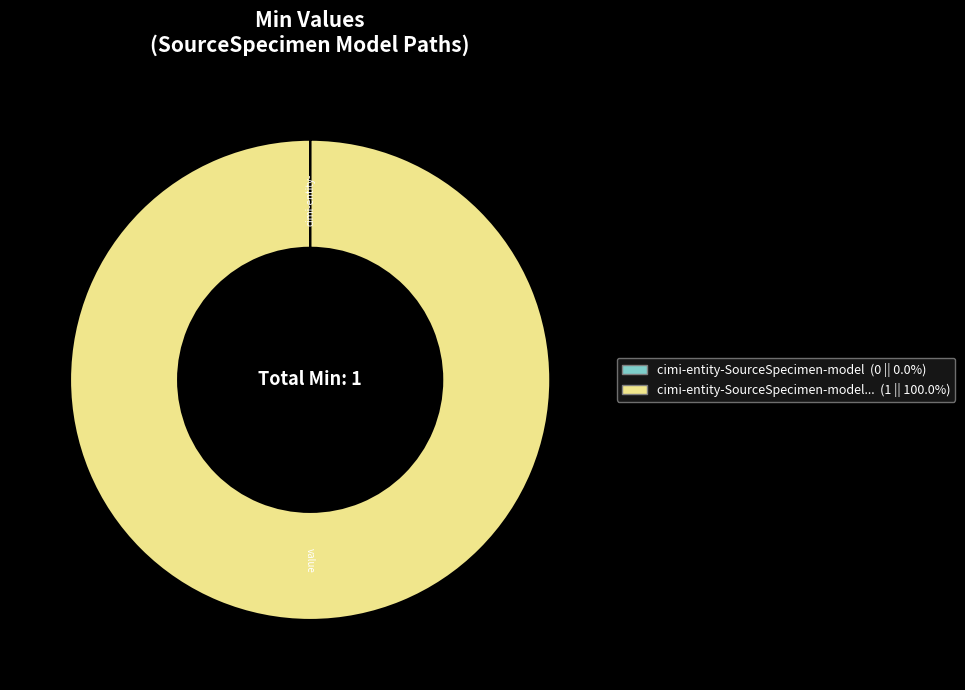

Is there any slice that represents more than half of the pie?

Yes